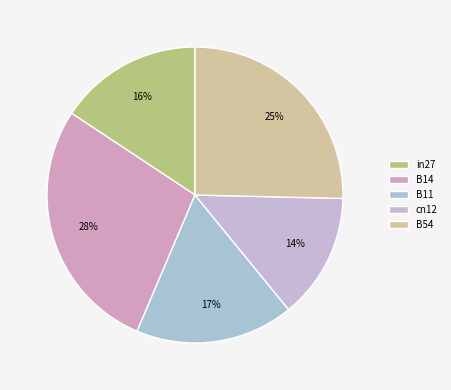

Is it true that cn12 is 22% of the pie?

False